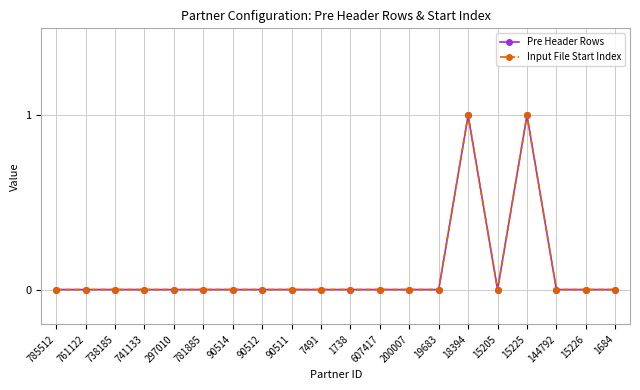

True or false: Pre Header Rows and Input File Start Index intersect in this chart.

False